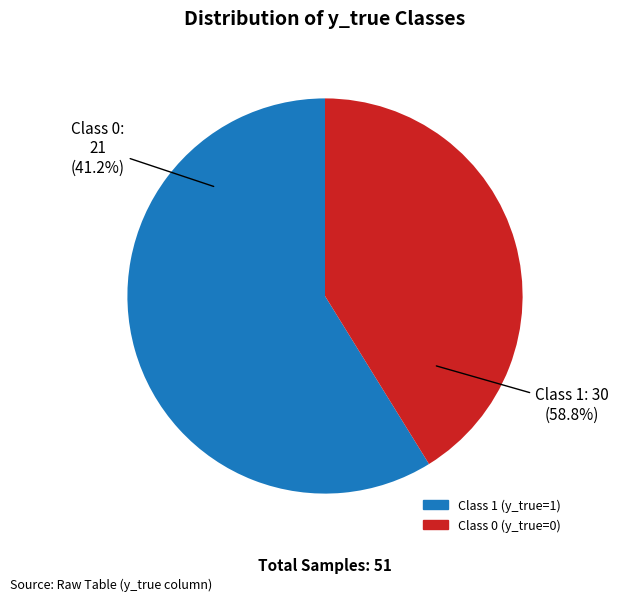

What percentage is the 0 slice, to the nearest percent?

41%